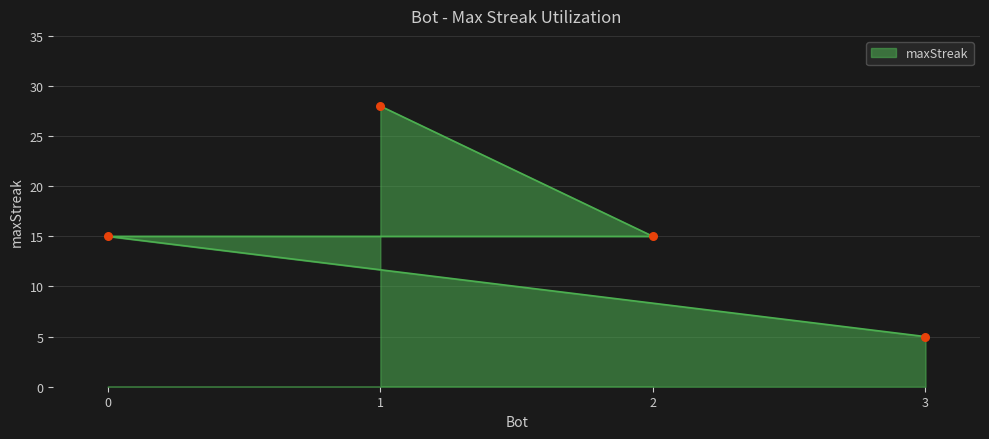

What is the ratio of the value at 0 to the value at 3?

3.0